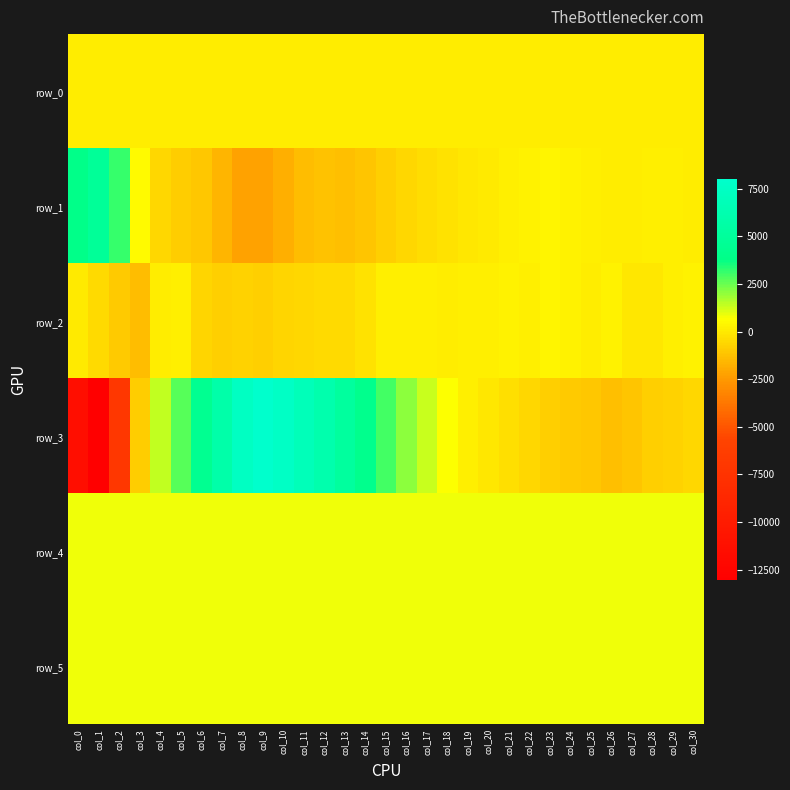

What is the maximum value shown in the chart?

8043.0